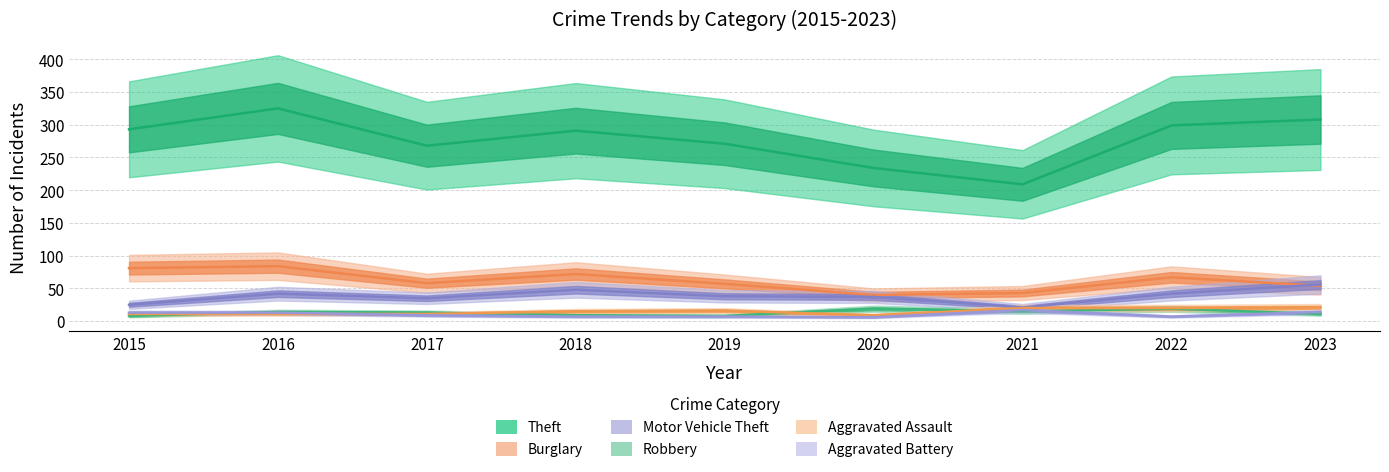

At which label does Aggravated Battery first exceed 9?

2015